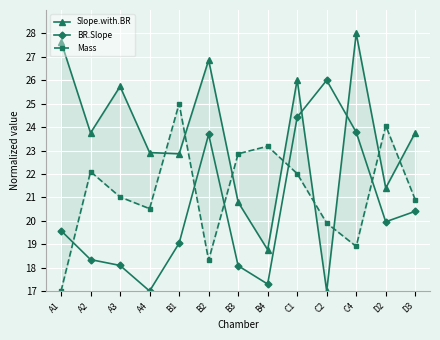

Between which two adjacent categories do BR.Slope and Slope.with.BR first intersect?

C1 and C2